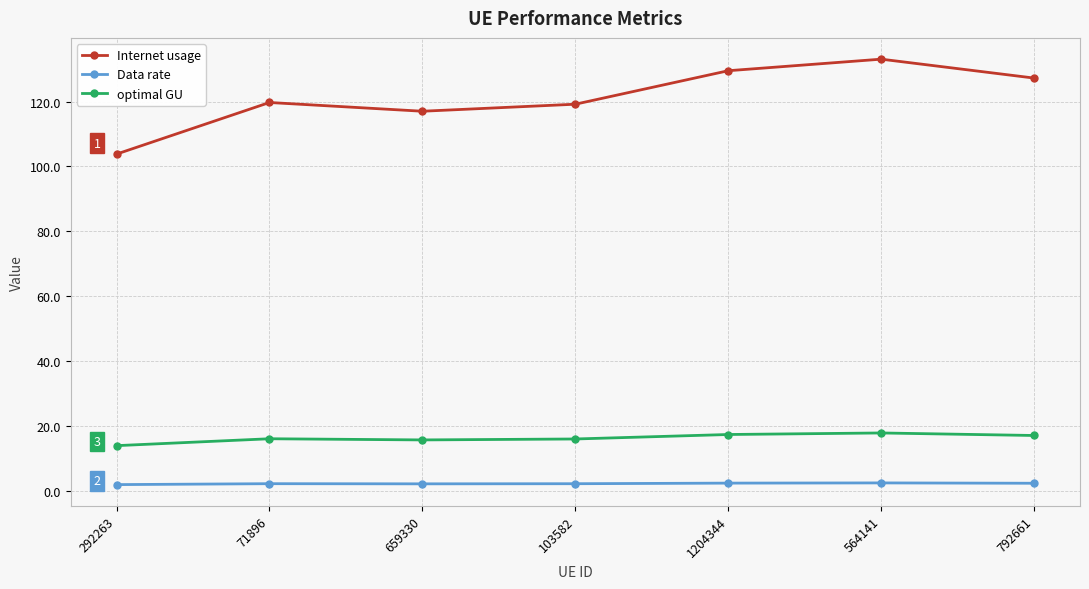

Which category has the lowest value in the Internet usage series?

292263